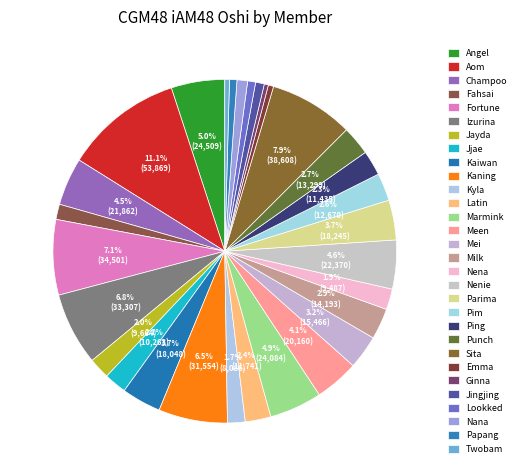

What is the total percentage of Jayda and Latin?

4.4%